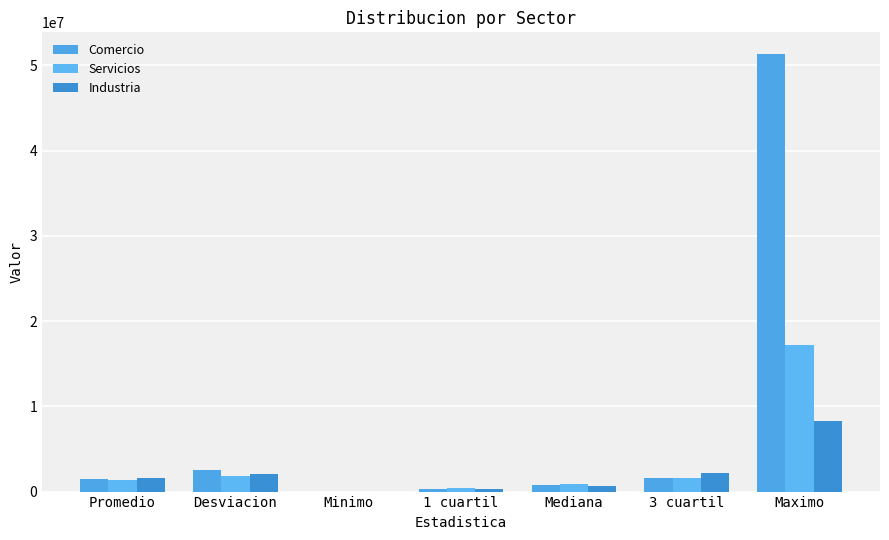

Is the value of Industria at Minimo greater than the value of Comercio at Promedio?

No